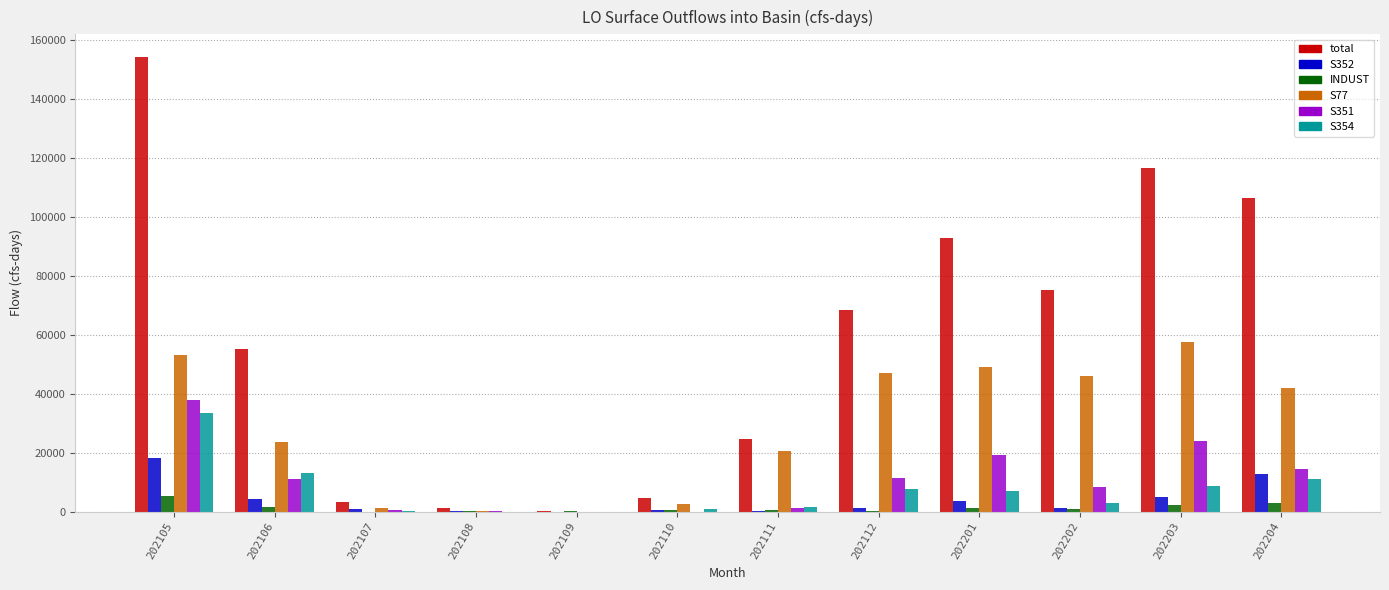

Which series changed the most between 202106 and 202109?

total